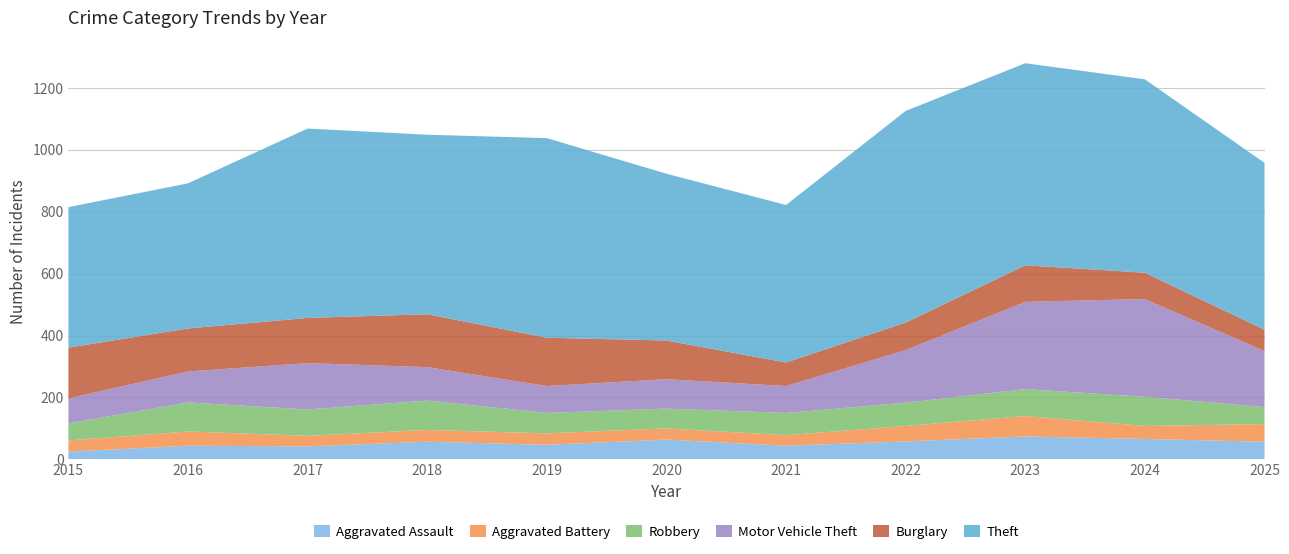

Reading left to right, list all the values displayed in this chart.

Aggravated Assault: 25	44	42	57	47	64	44	58	74	66	57
Aggravated Battery: 36	46	34	38	37	36	34	50	66	42	57
Robbery: 55	94	85	95	66	64	72	75	87	94	55
Motor Vehicle Theft: 81	100	150	108	87	95	87	170	282	316	181
Burglary: 164	139	146	171	156	125	76	89	118	85	69
Theft: 454	469	612	580	645	539	509	684	653	625	539